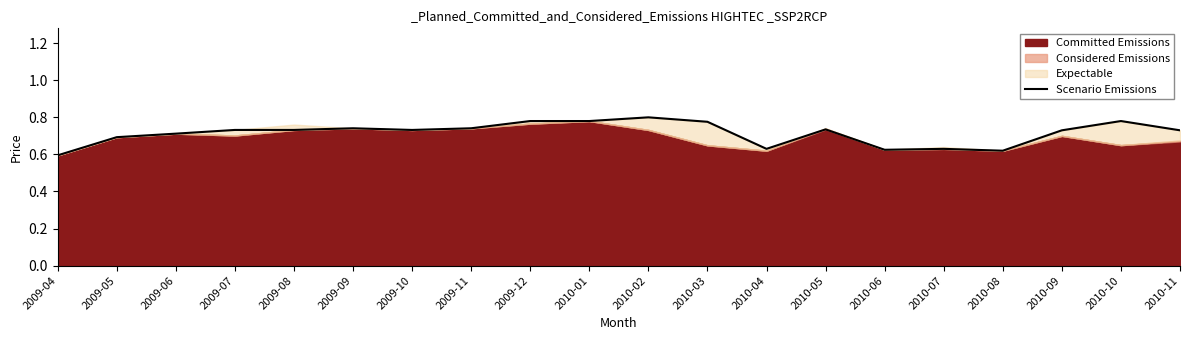

Reading left to right, what are all the values shown in this chart?

2009-04=0.6	2009-05=0.7	2009-06=0.7	2009-07=0.7	2009-08=0.7	2009-09=0.7	2009-10=0.7	2009-11=0.7	2009-12=0.8	2010-01=0.8	2010-02=0.8	2010-03=0.8	2010-04=0.6	2010-05=0.7	2010-06=0.6	2010-07=0.6	2010-08=0.6	2010-09=0.7	2010-10=0.8	2010-11=0.7